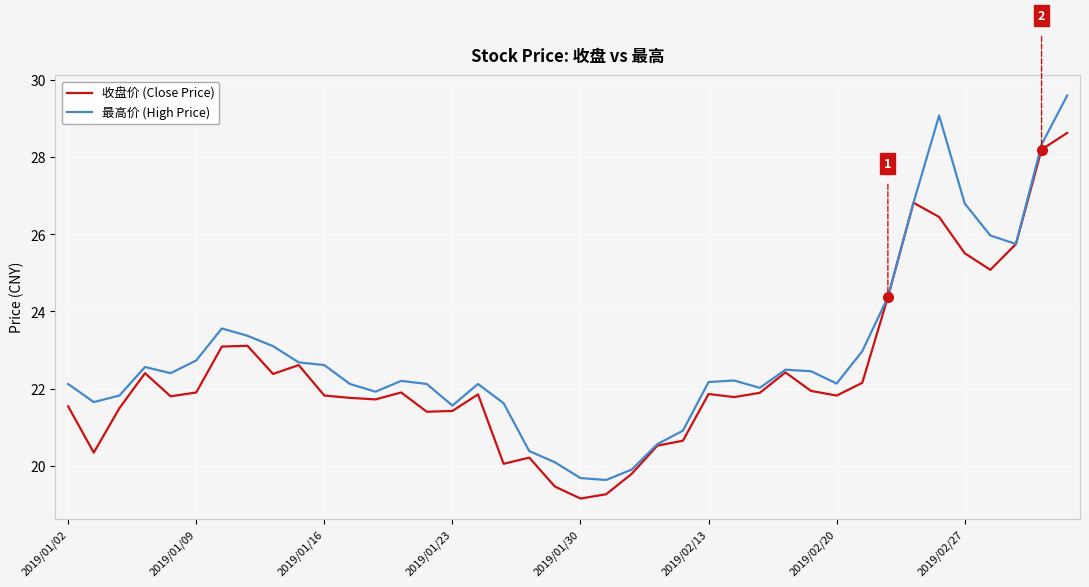

List the series in order of their peak value, highest first.

最高价 (High Price), 收盘价 (Close Price)